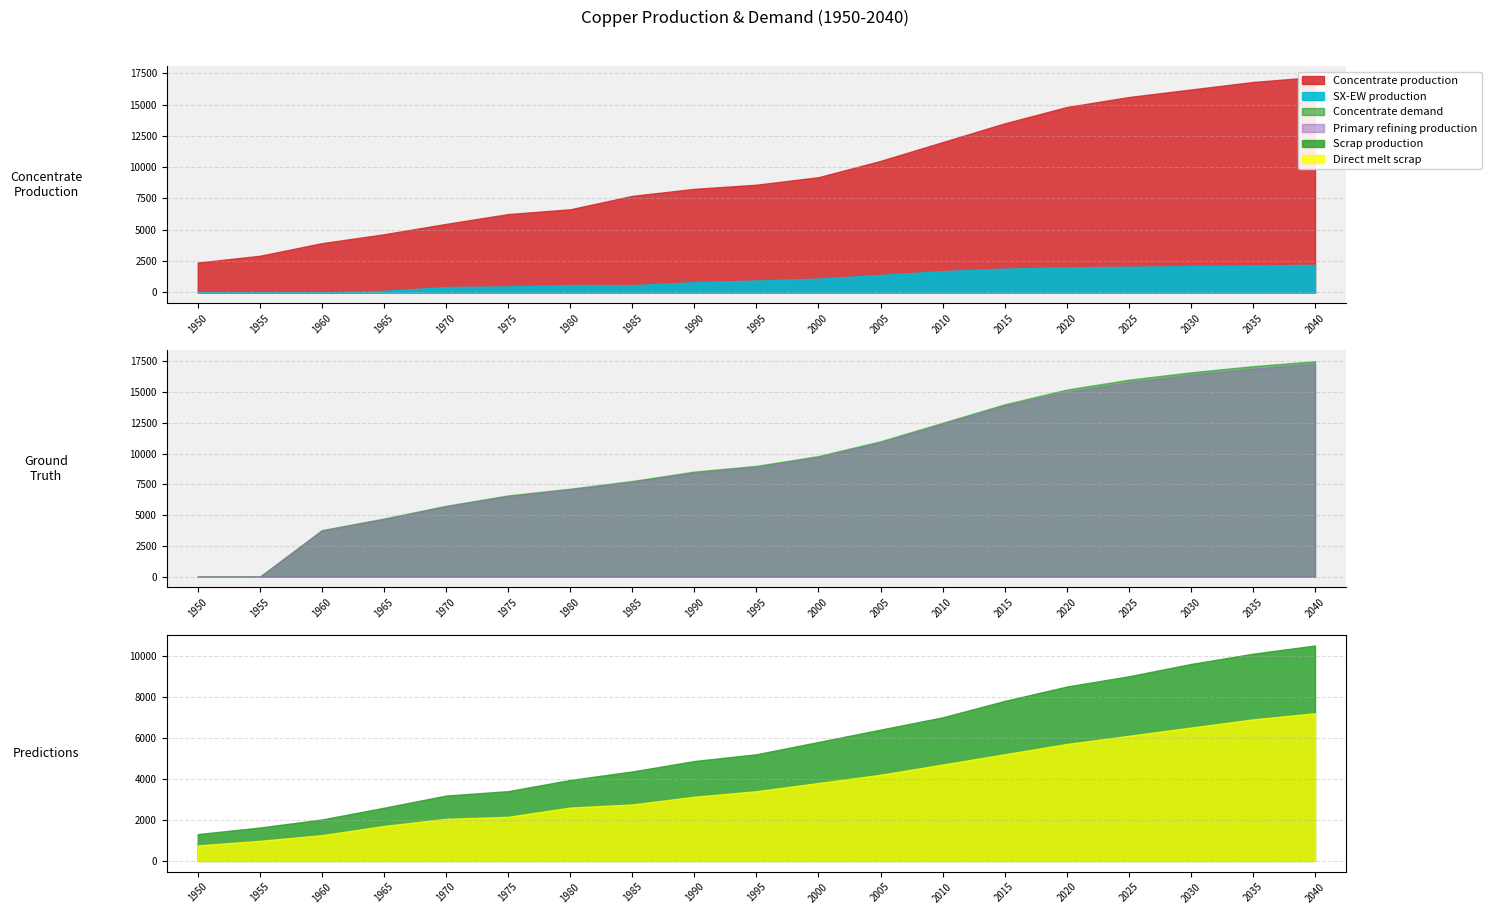

Which series changed the most between 1995 and 2035?

Concentrate production